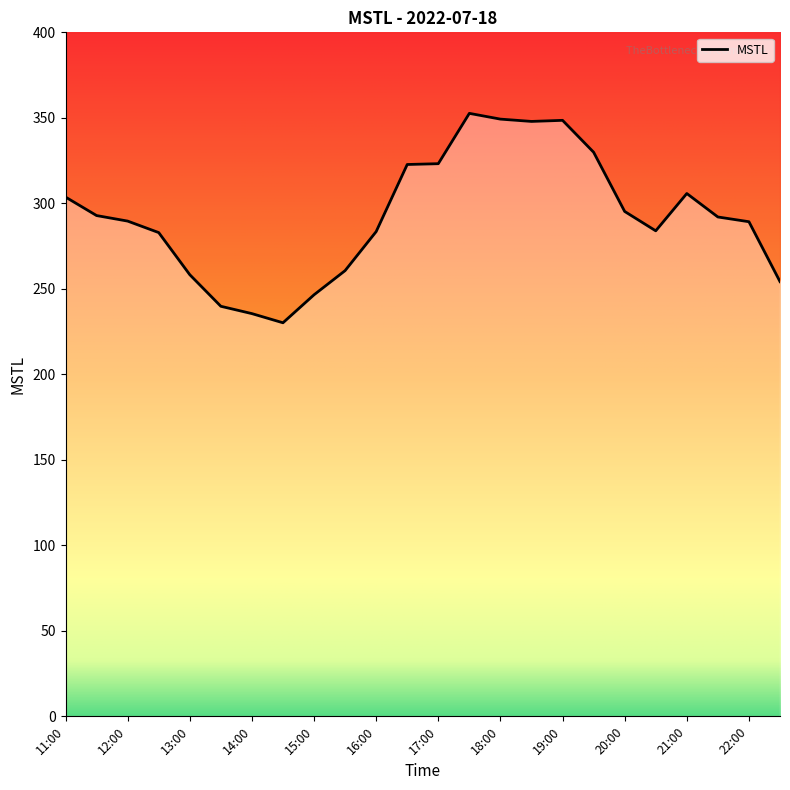

What is the approximate value at 18:30?

347.9